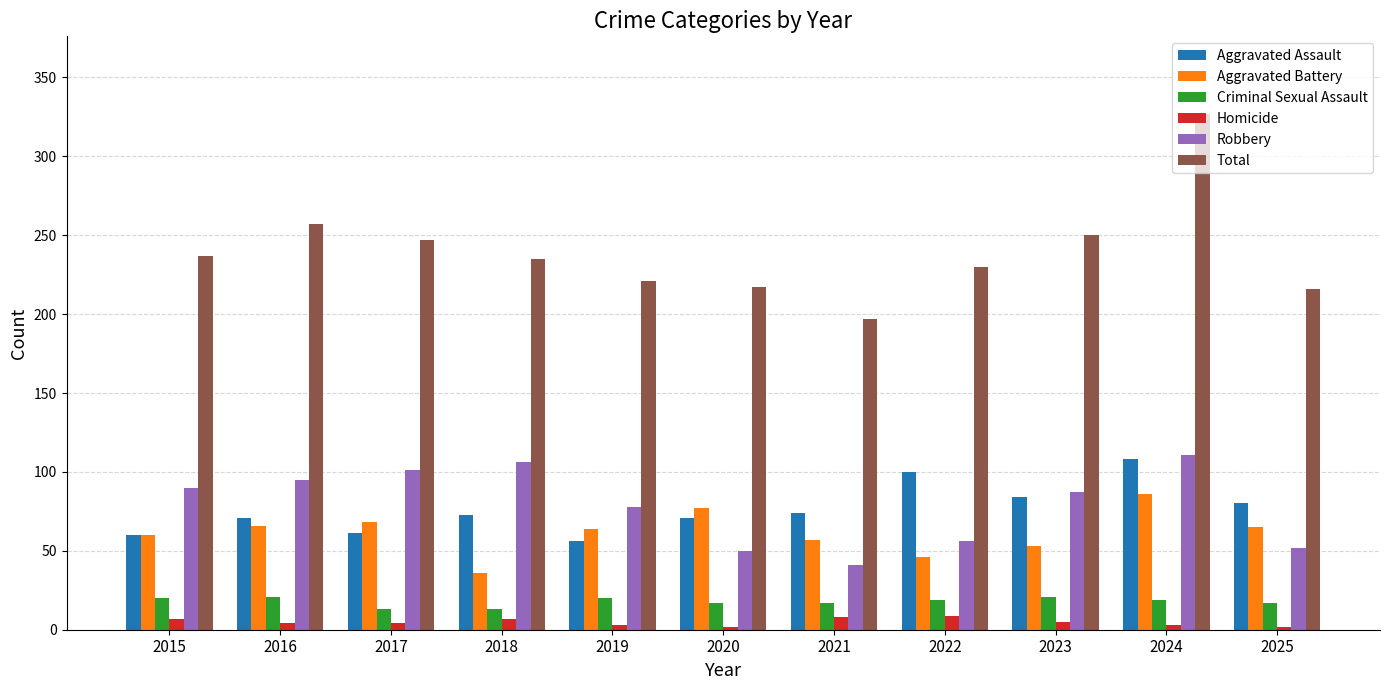

What is the value of the Robbery bar at the 4th from the left?

106